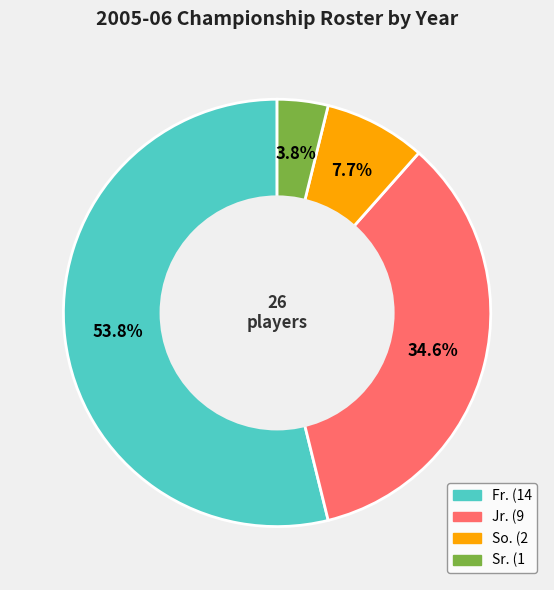

Which slice is the smallest?

Sr.